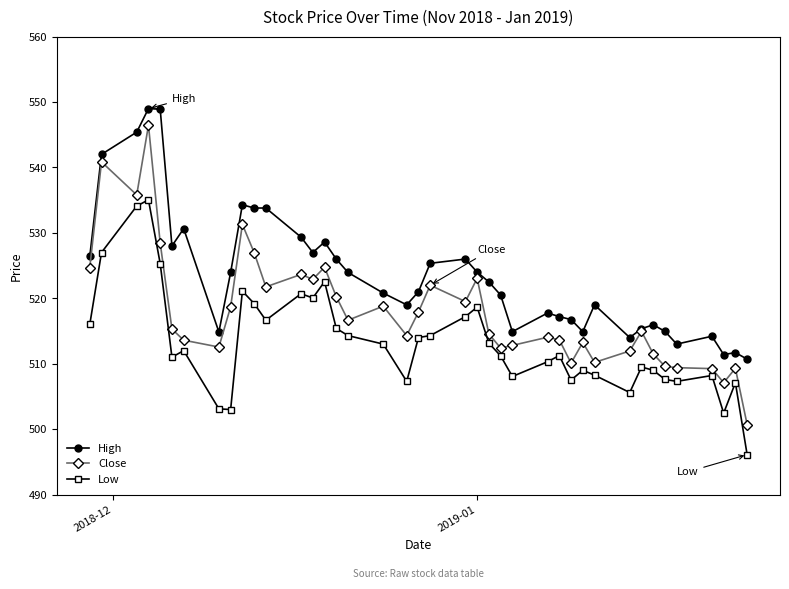

True or false: Low and High intersect in this chart.

False